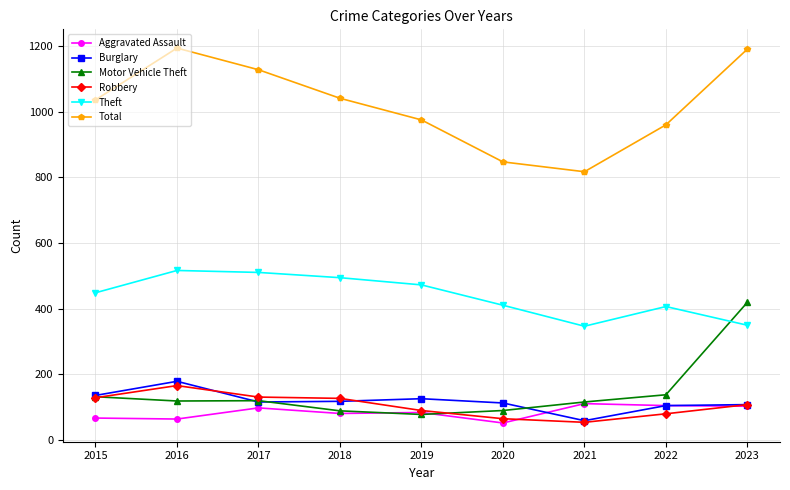

Is it true that Aggravated Assault equals 66 at 2015?

True